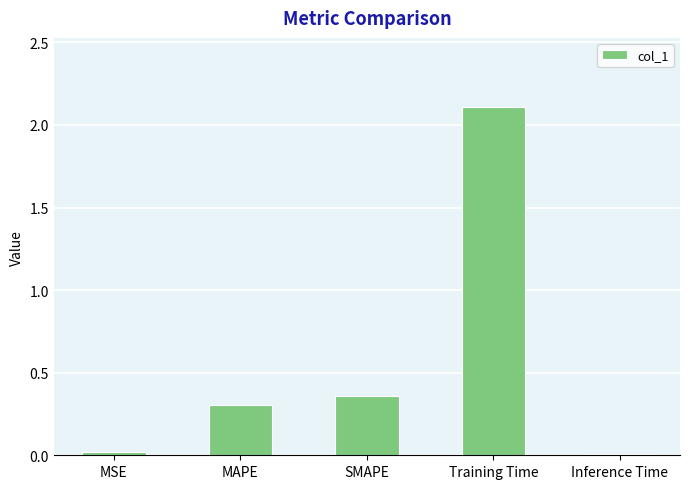

What is the greatest value displayed?

2.1